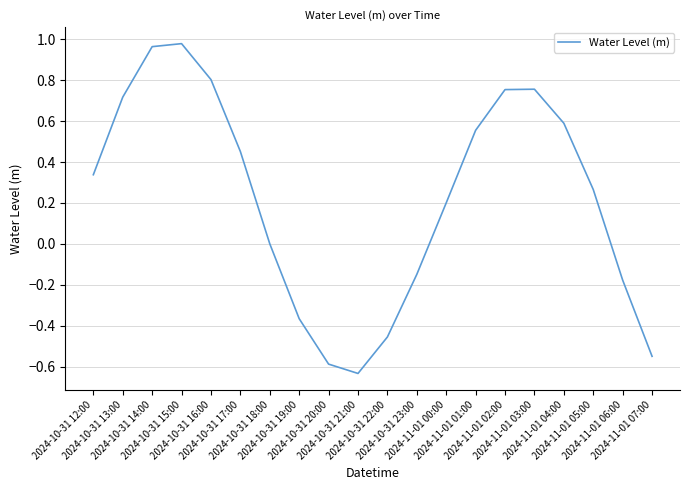

What is the difference between the maximum and minimum values?

1.6